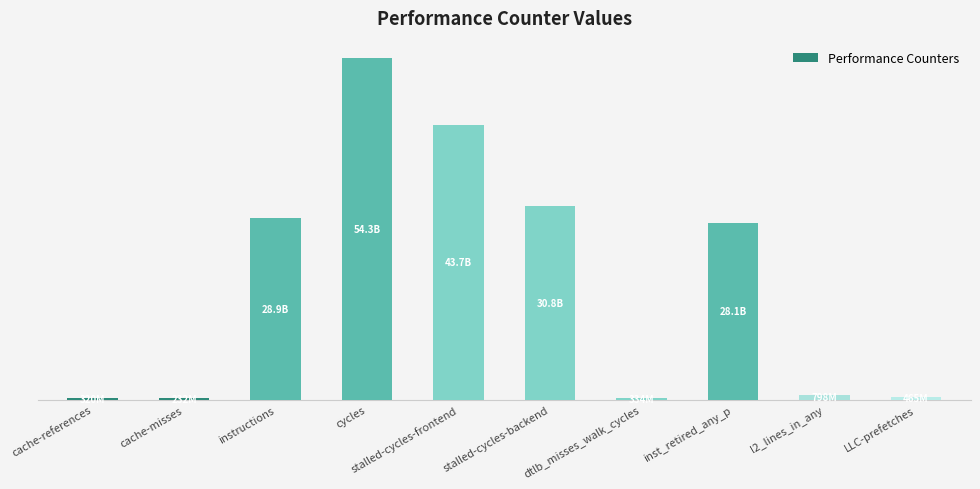

What is the ratio of the value at stalled-cycles-frontend to the value at cache-references?

136.3